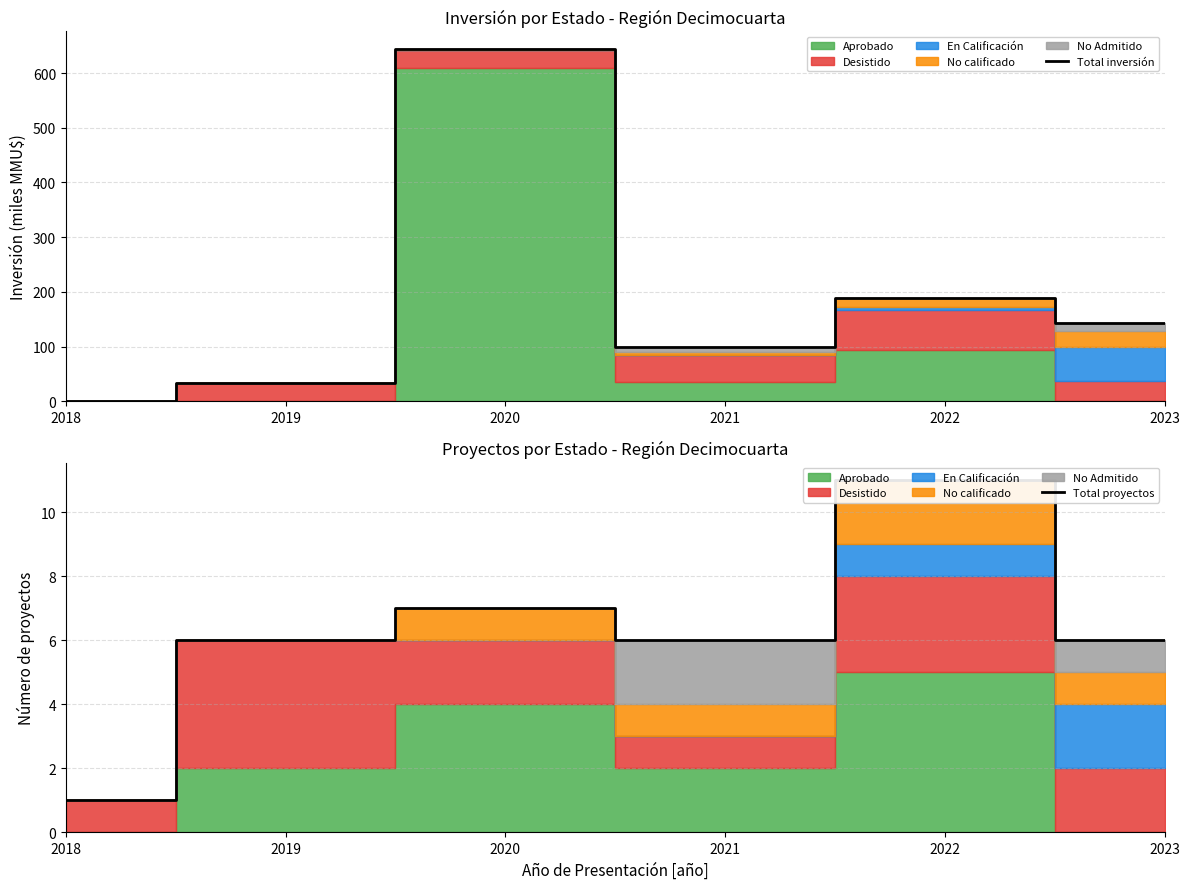

The value of Total inversión at 2022 is 188.9. True or false?

True